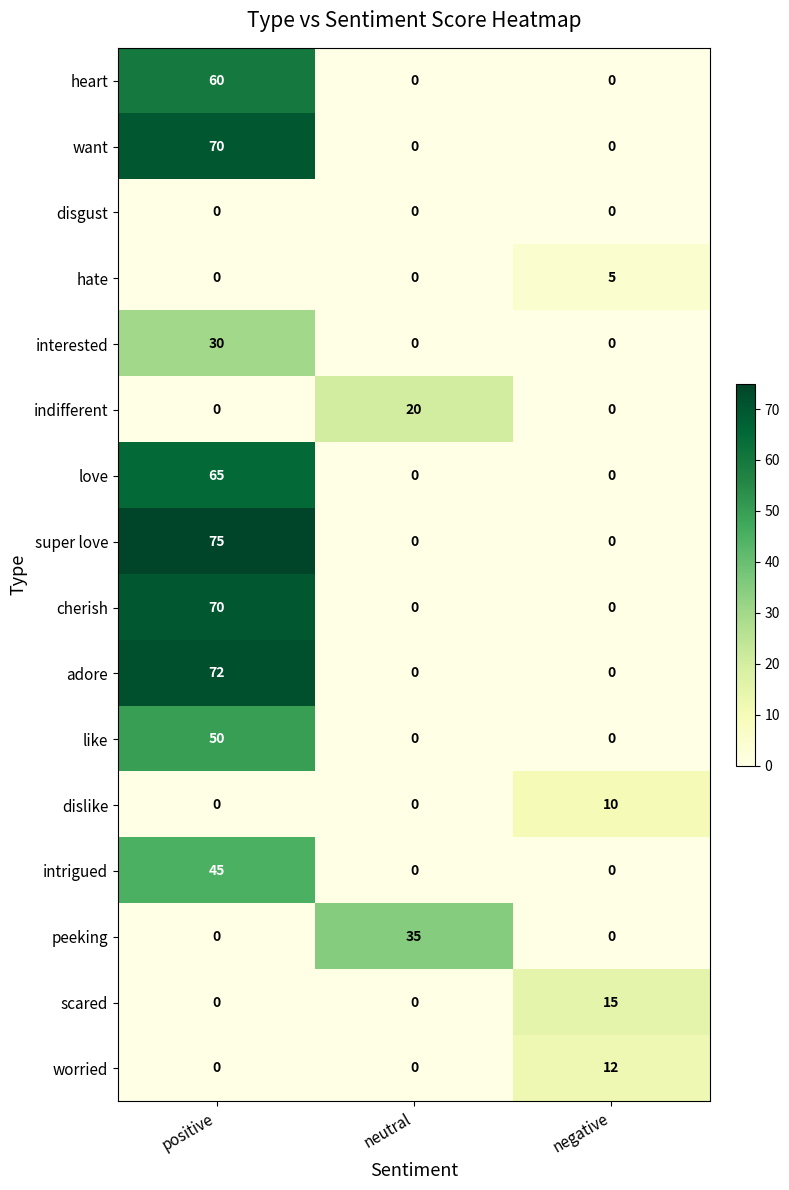

What is the greatest value displayed?

75